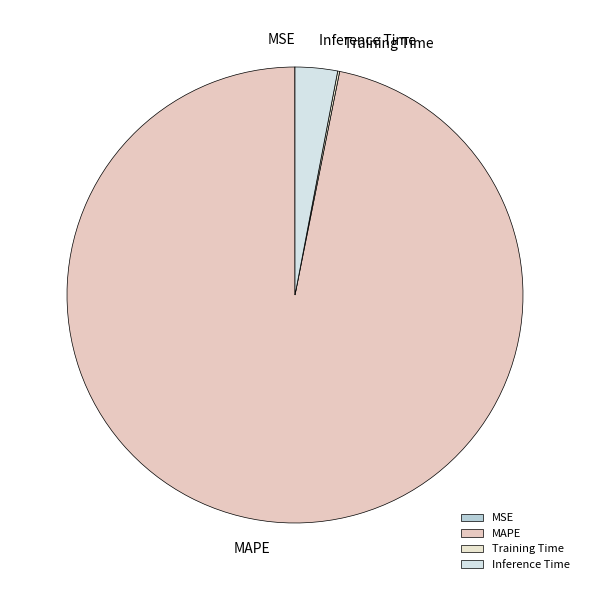

True or false: Inference Time accounts for 3% of the total.

True